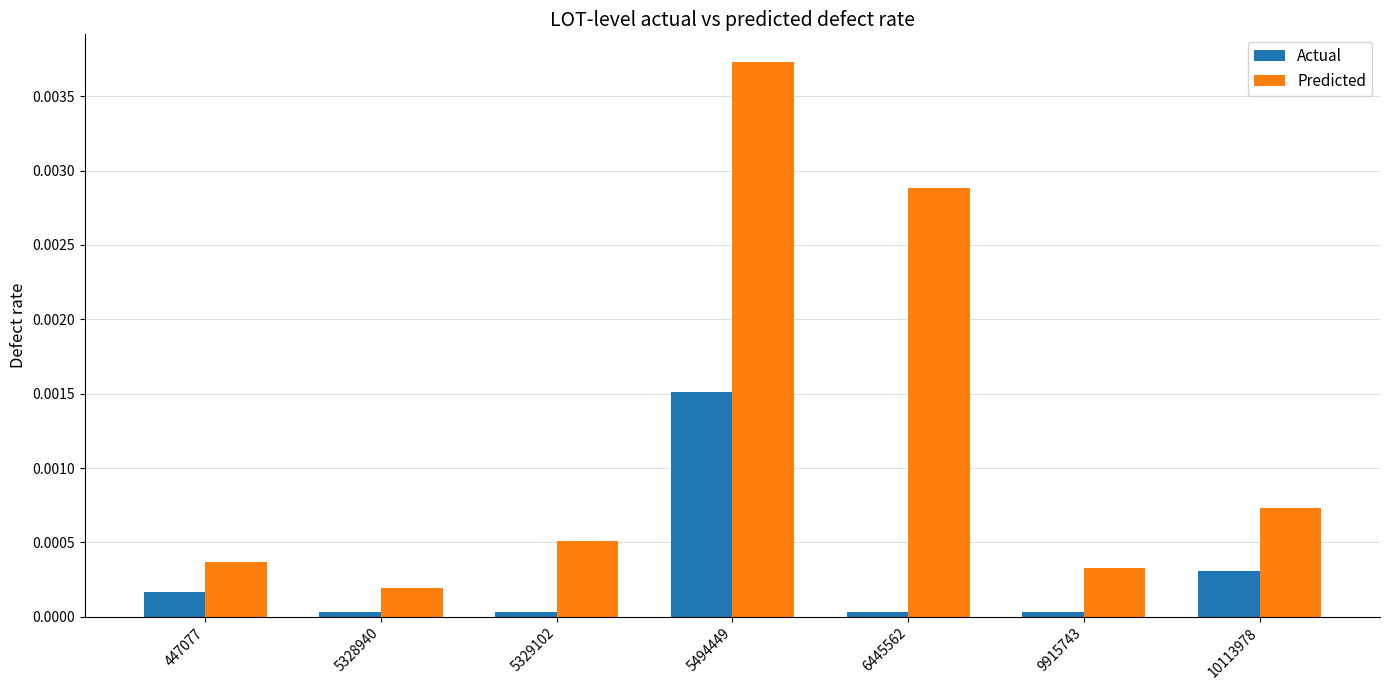

How many distinct data groups are displayed?

2